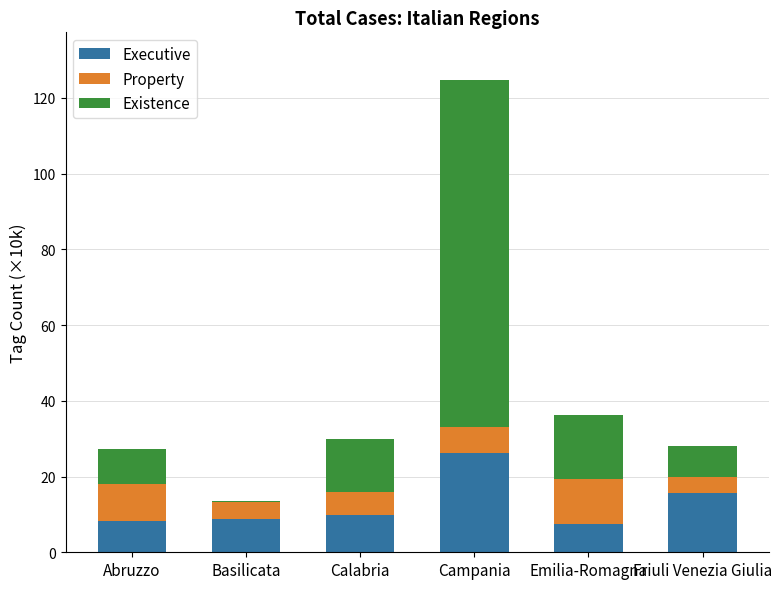

Is it true that Executive equals 15.7 at Friuli Venezia Giulia?

True